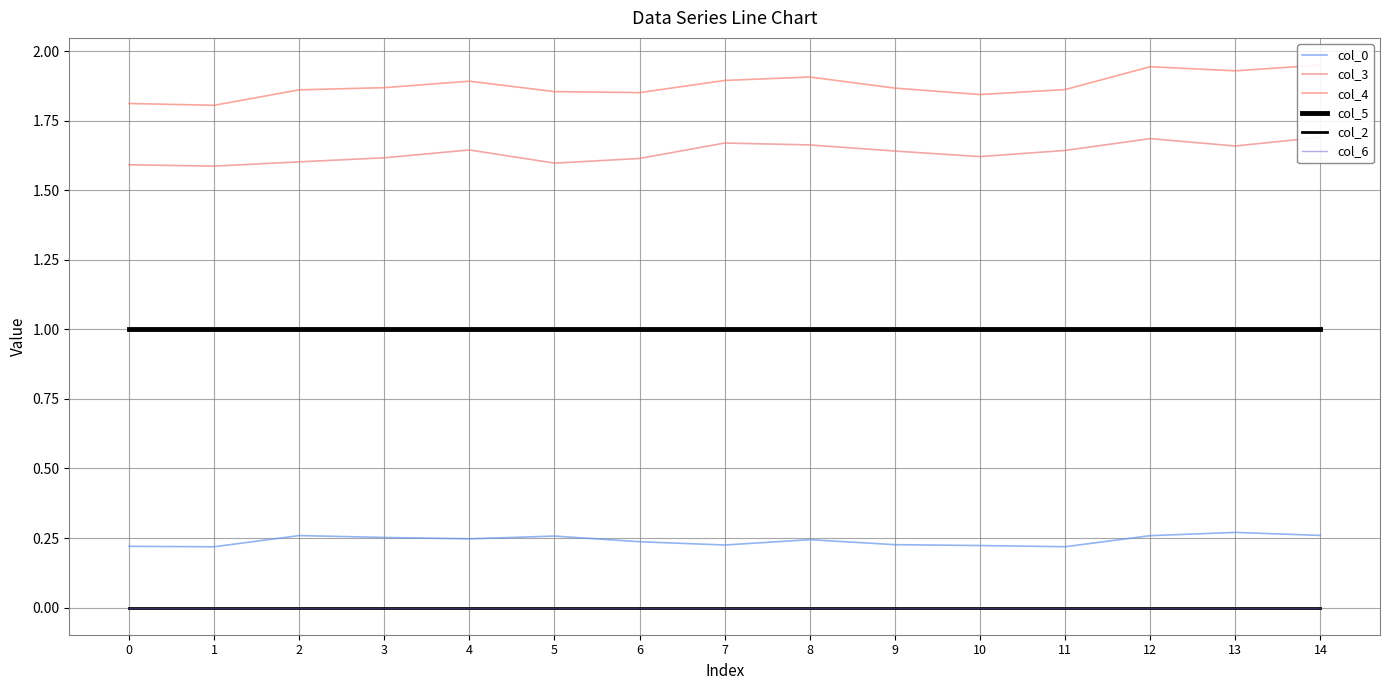

How many lines are shown in the chart?

6